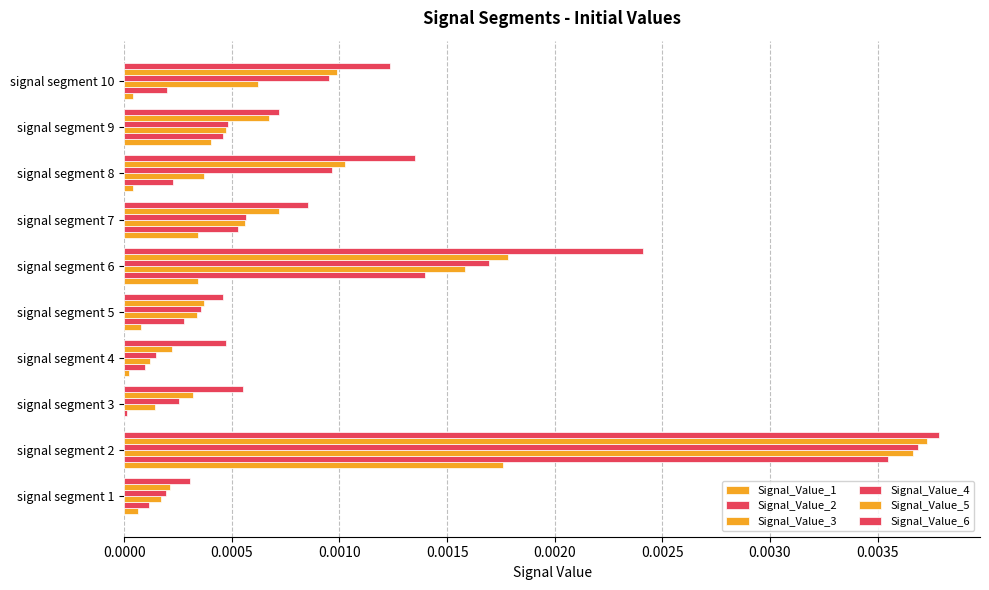

Count the number of categories in the chart.

10